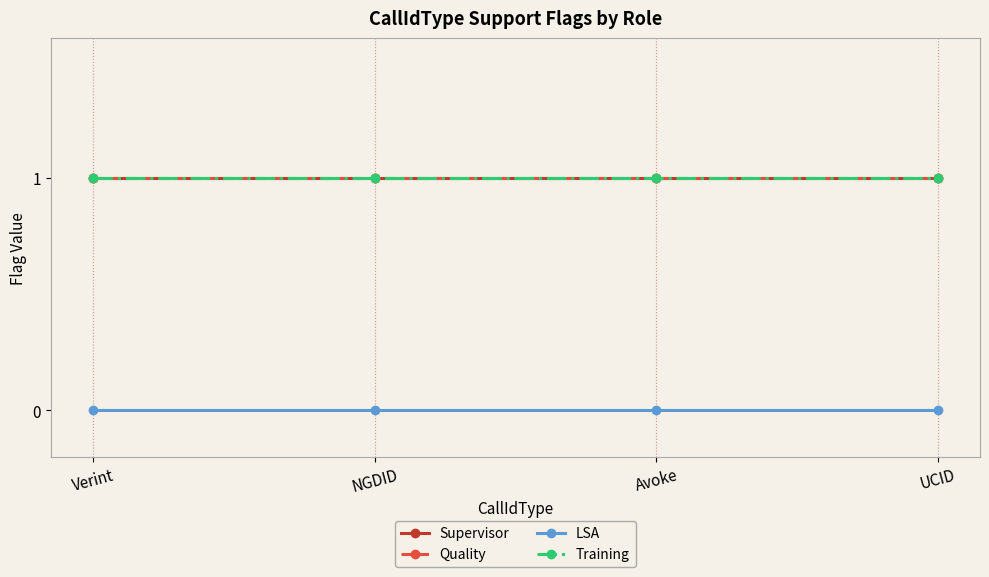

Does the chart have visible grid lines?

No